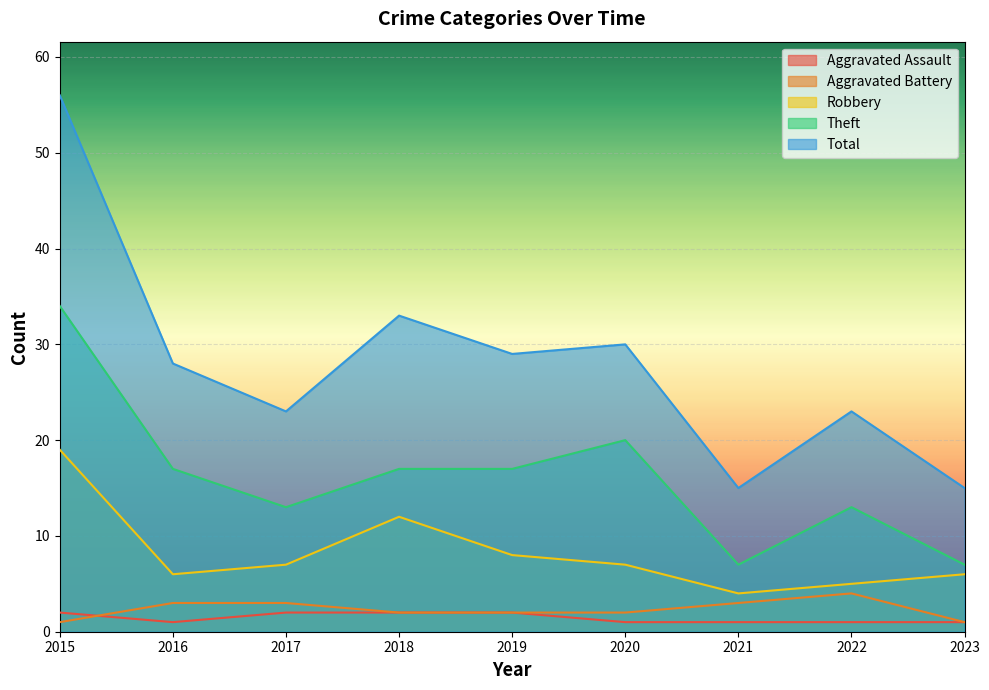

True or false: Total and Theft intersect in this chart.

False